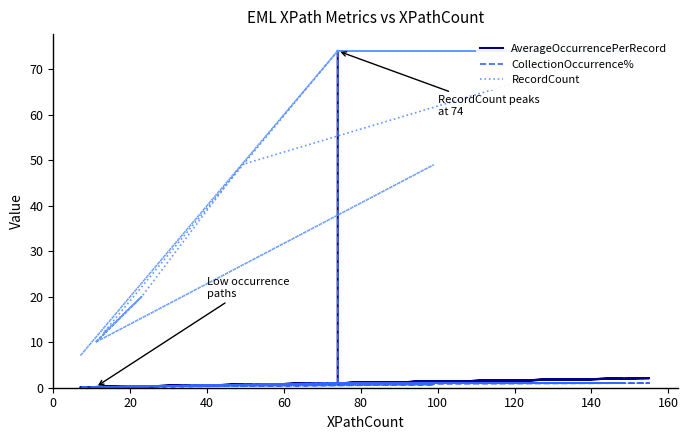

How many distinct data groups are displayed?

3